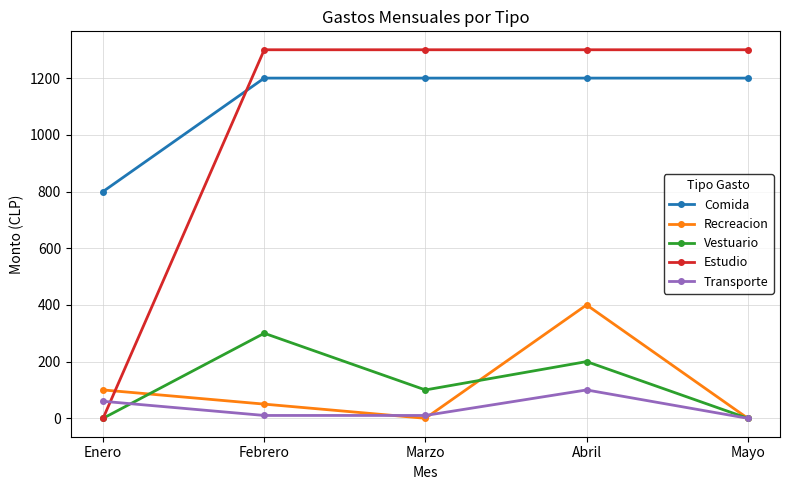

What are all the series names shown in the legend?

Comida, Recreacion, Vestuario, Estudio, Transporte